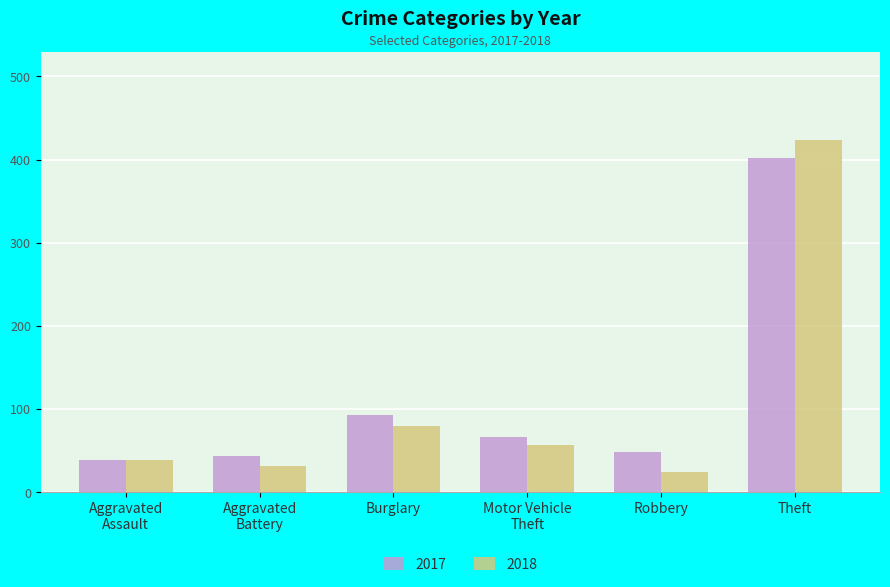

What is the spread (max minus min) of values at Burglary?

13